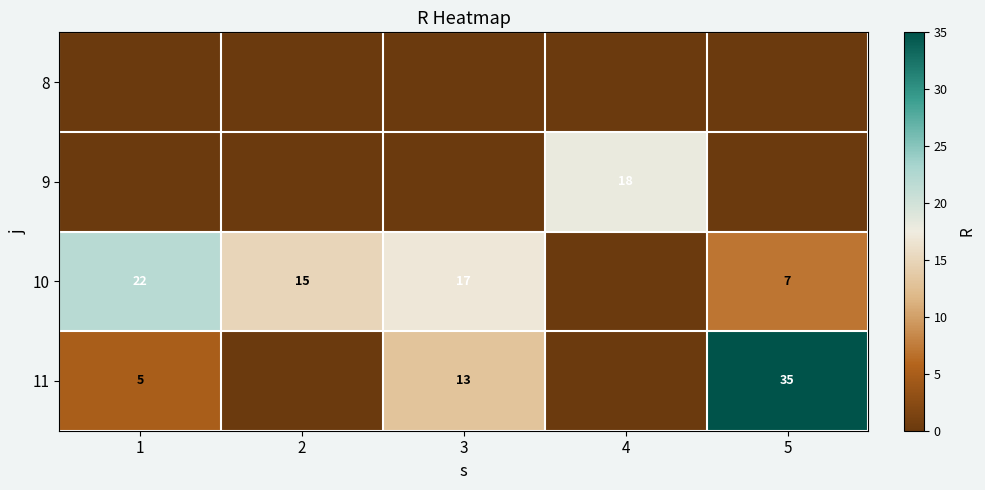

Which category has the lowest value across all series?

1